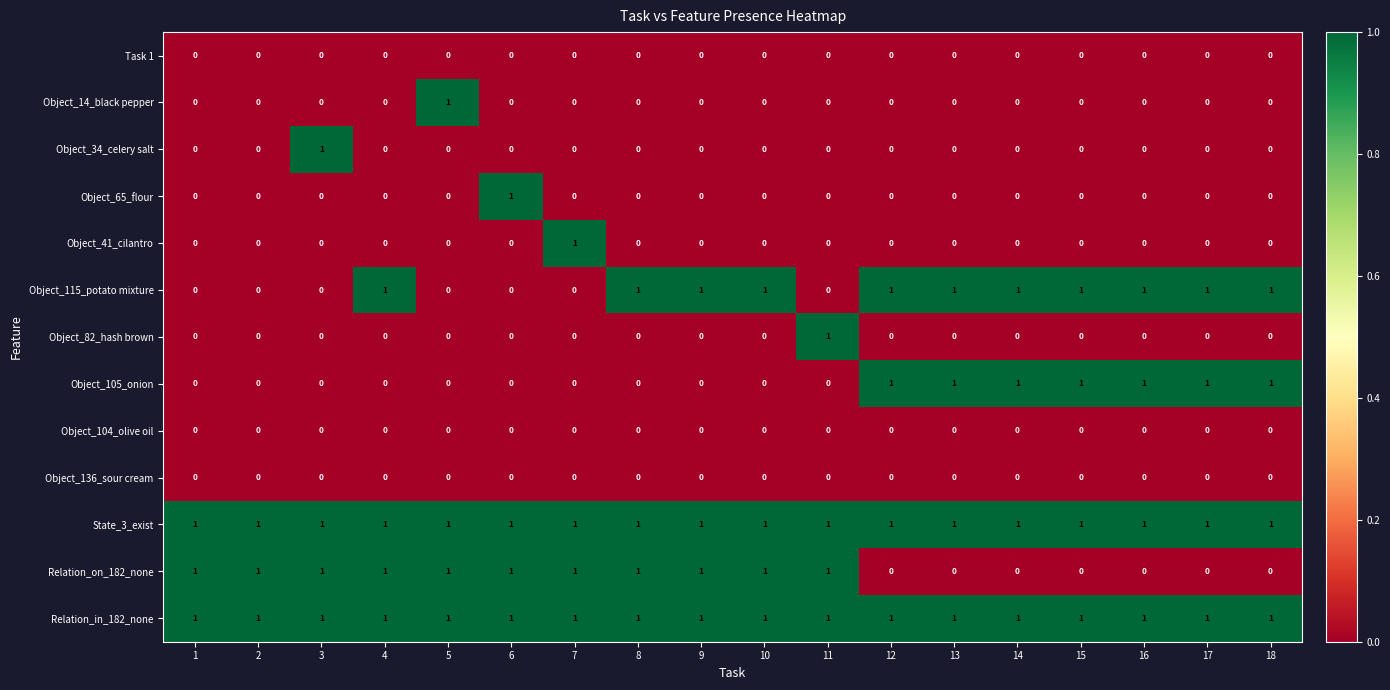

The value of Object_41_cilantro at 10 is 0. True or false?

True